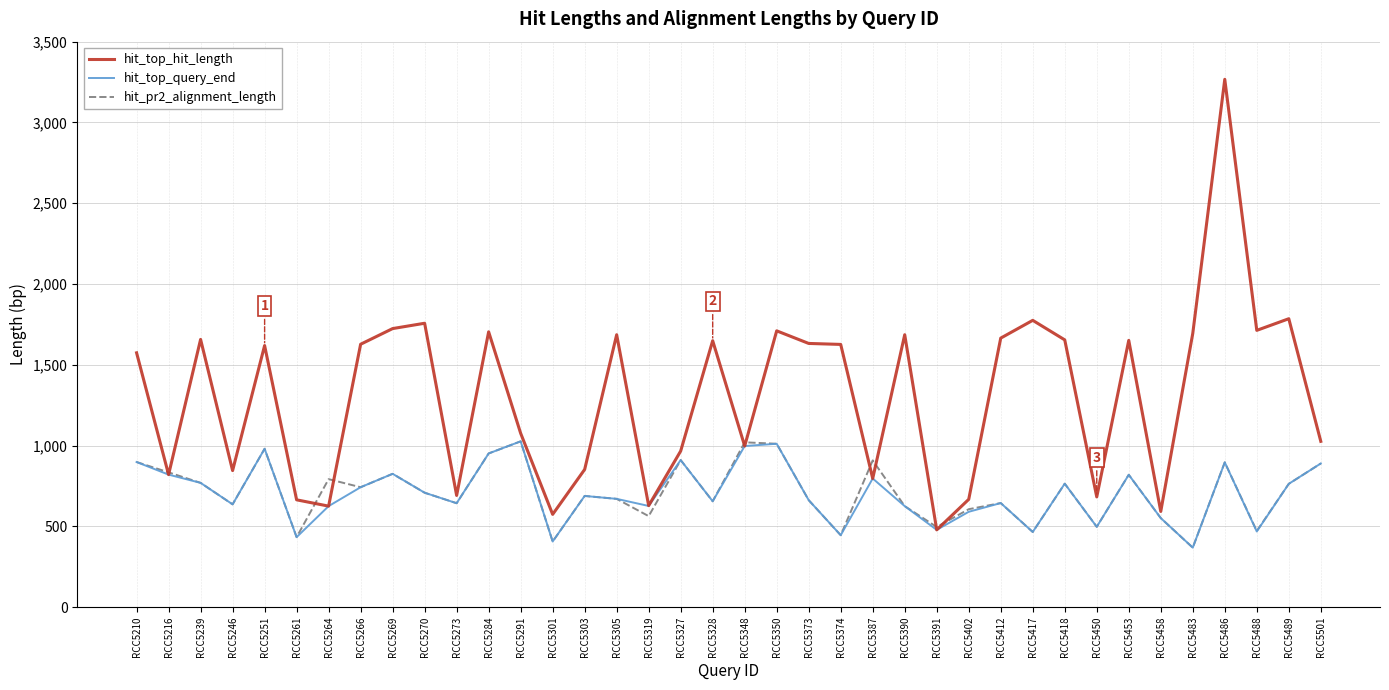

At which category is the sum across all series the highest?

RCC5486